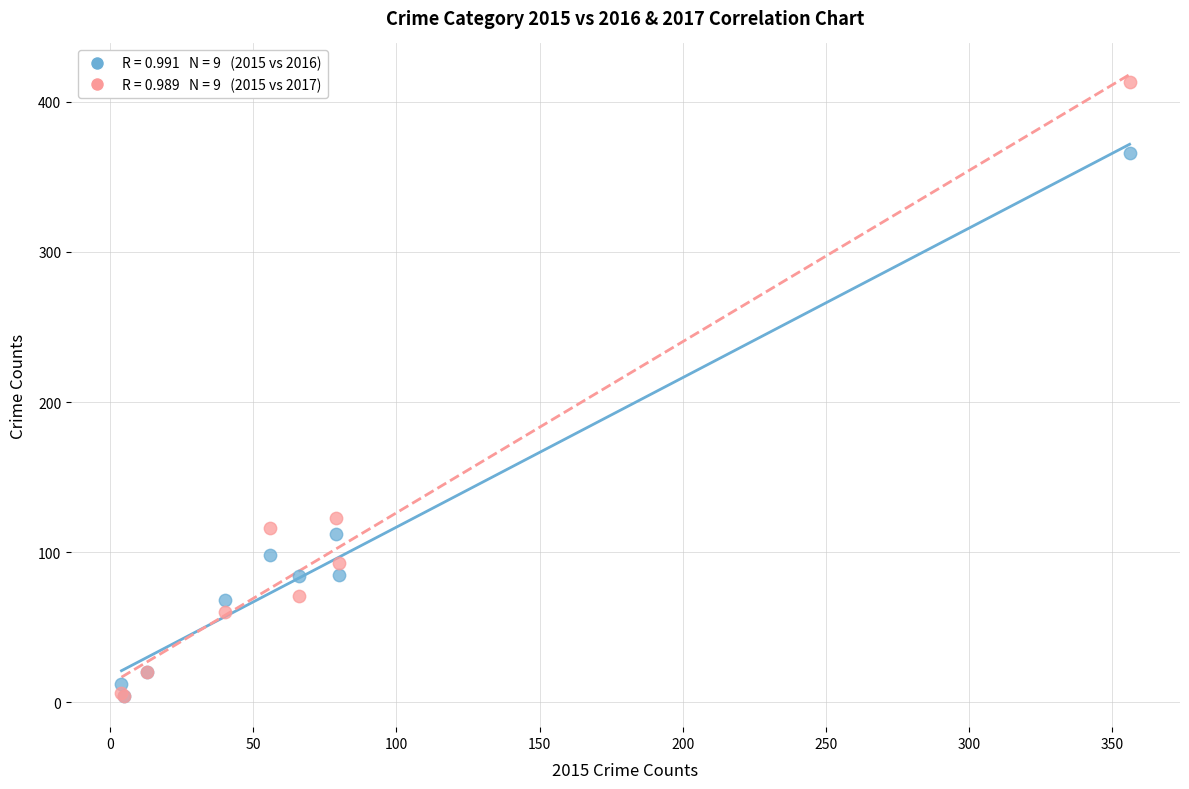

Across all series, what Y value is closest to 208?

123